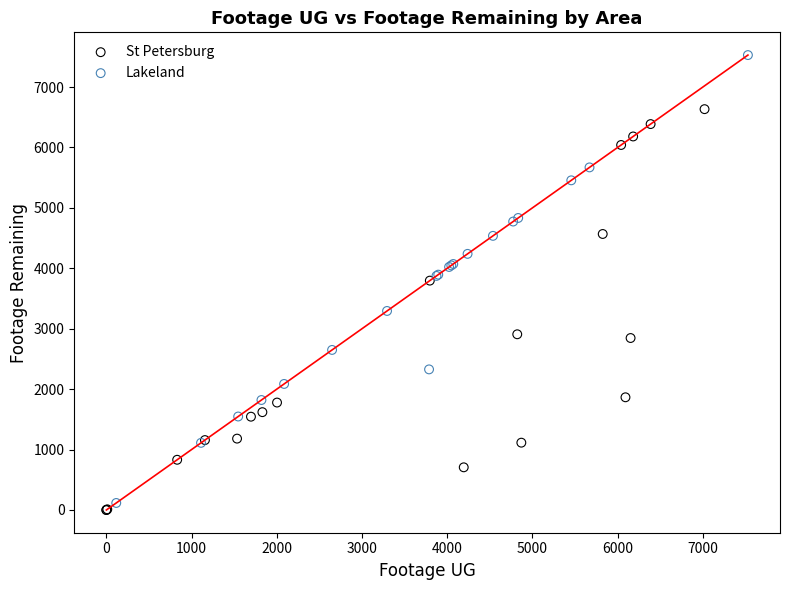

Which series reaches the maximum Y coordinate?

Lakeland